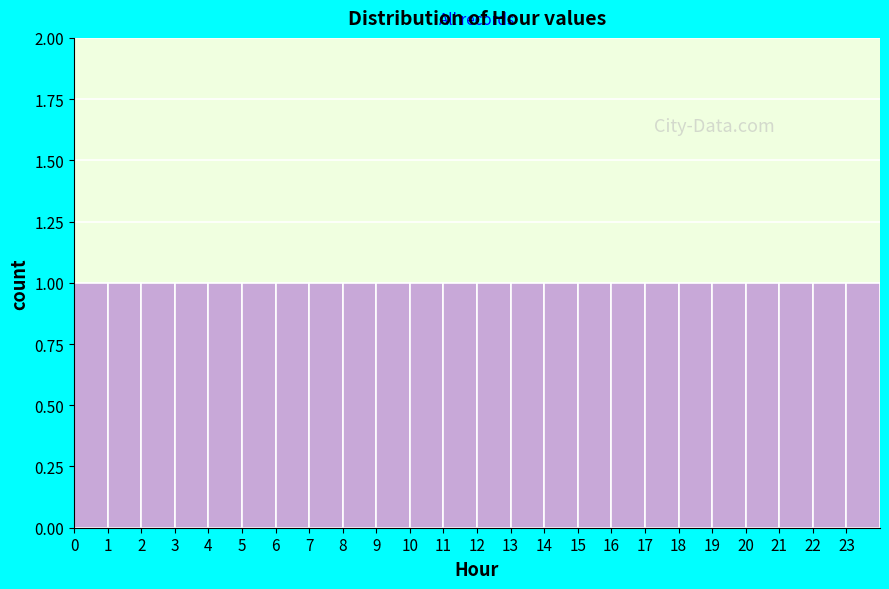

Reading left to right, list every bar in this chart as the range it spans on the x-axis followed by its height. The values are not printed on the chart, so give them approximately, as read against the axis.

0 to 1: 1
1 to 2: 1
2 to 3: 1
3 to 4: 1
4 to 5: 1
5 to 6: 1
6 to 7: 1
7 to 8: 1
8 to 9: 1
9 to 10: 1
10 to 11: 1
11 to 12: 1
12 to 13: 1
13 to 14: 1
14 to 15: 1
15 to 16: 1
16 to 17: 1
17 to 18: 1
18 to 19: 1
19 to 20: 1
20 to 21: 1
21 to 22: 1
22 to 23: 1
23 to 24: 1